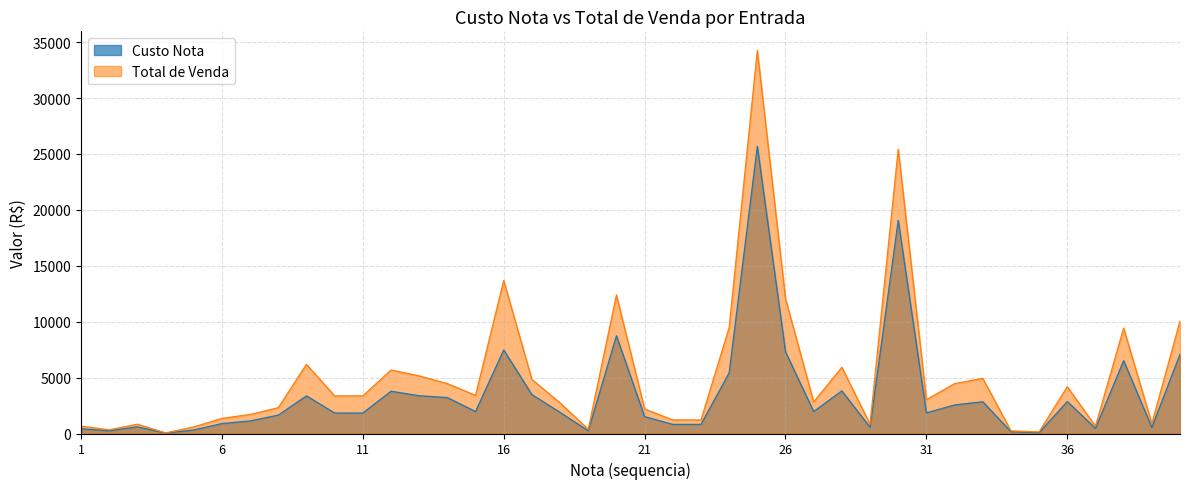

Does the chart have visible grid lines?

Yes